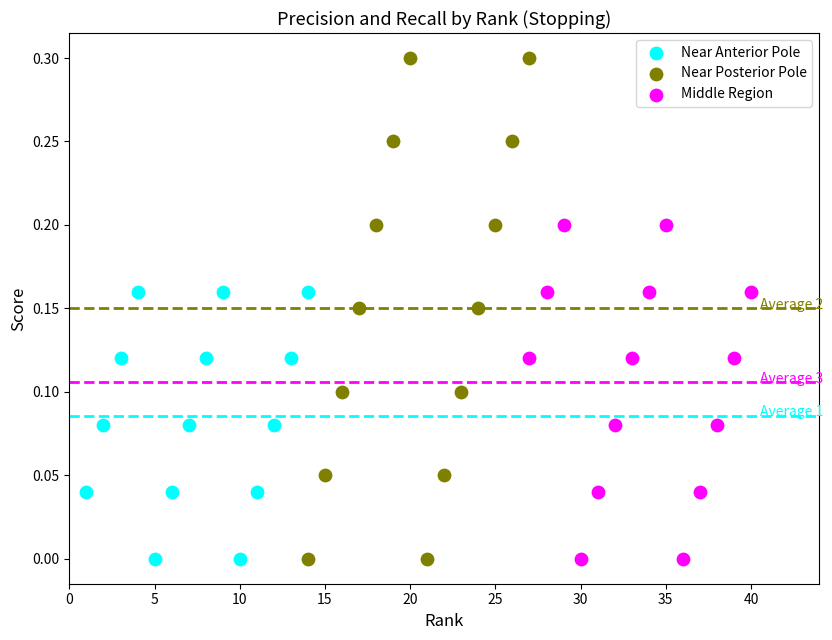

Which series has the widest spread of Y values?

Near Posterior Pole